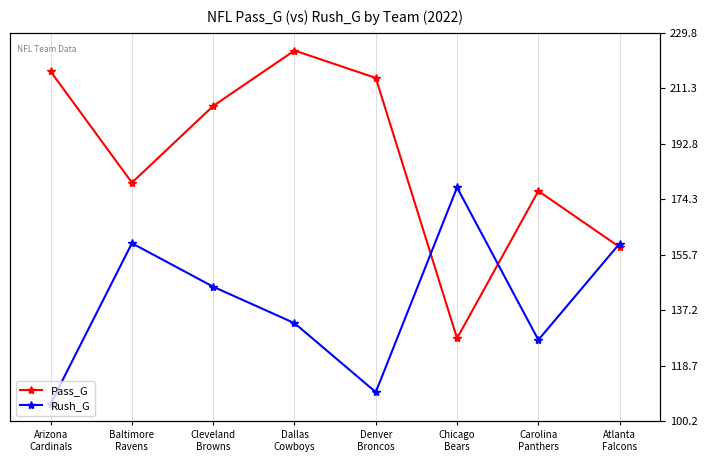

At which category does Rush_G reach its first local peak?

Baltimore
Ravens